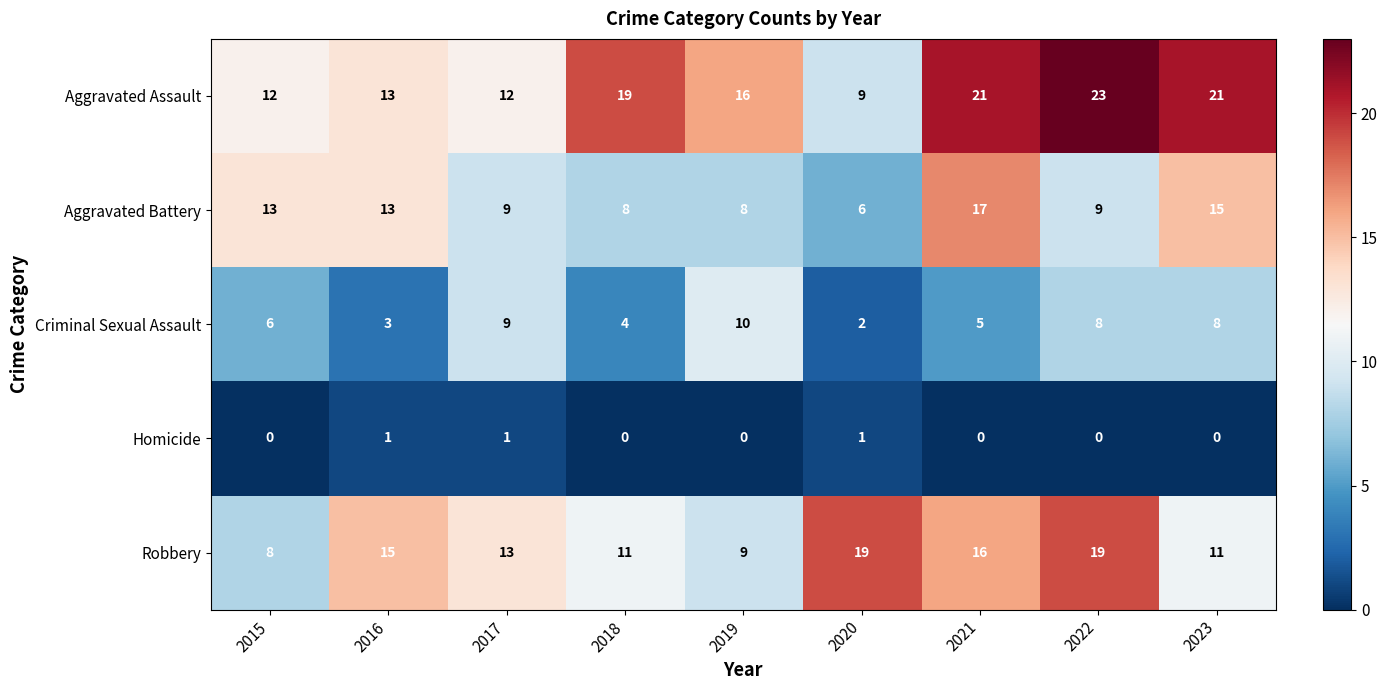

The Aggravated Assault series shows 21 at 2023. True or false?

True